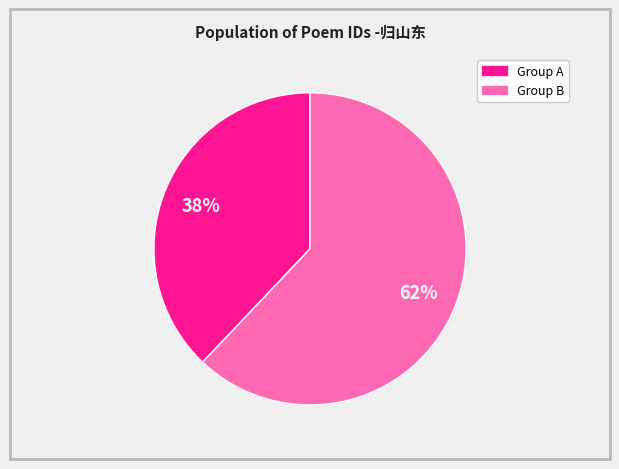

Does any single category account for the majority?

Yes